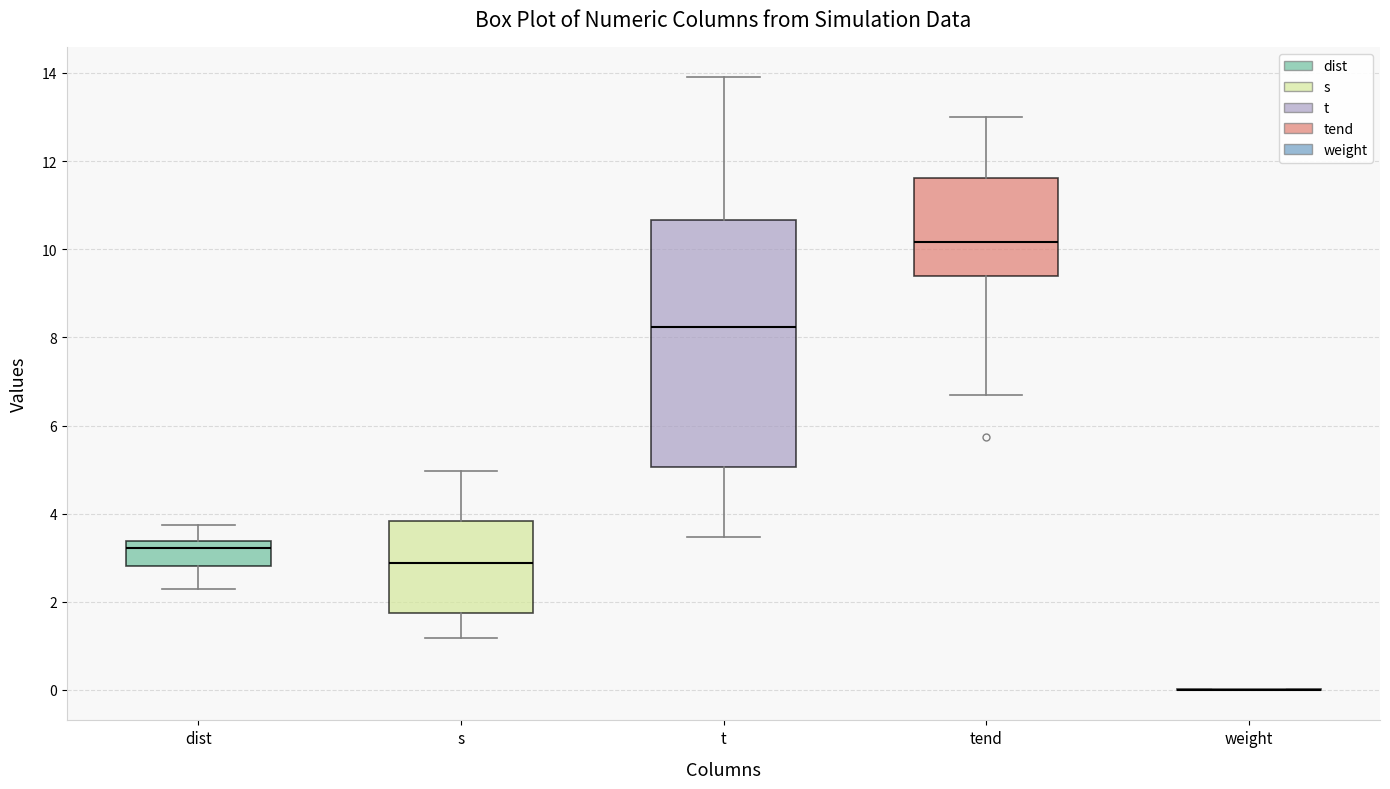

Comparing the boxes themselves (not the whiskers), which one is the tallest?

t